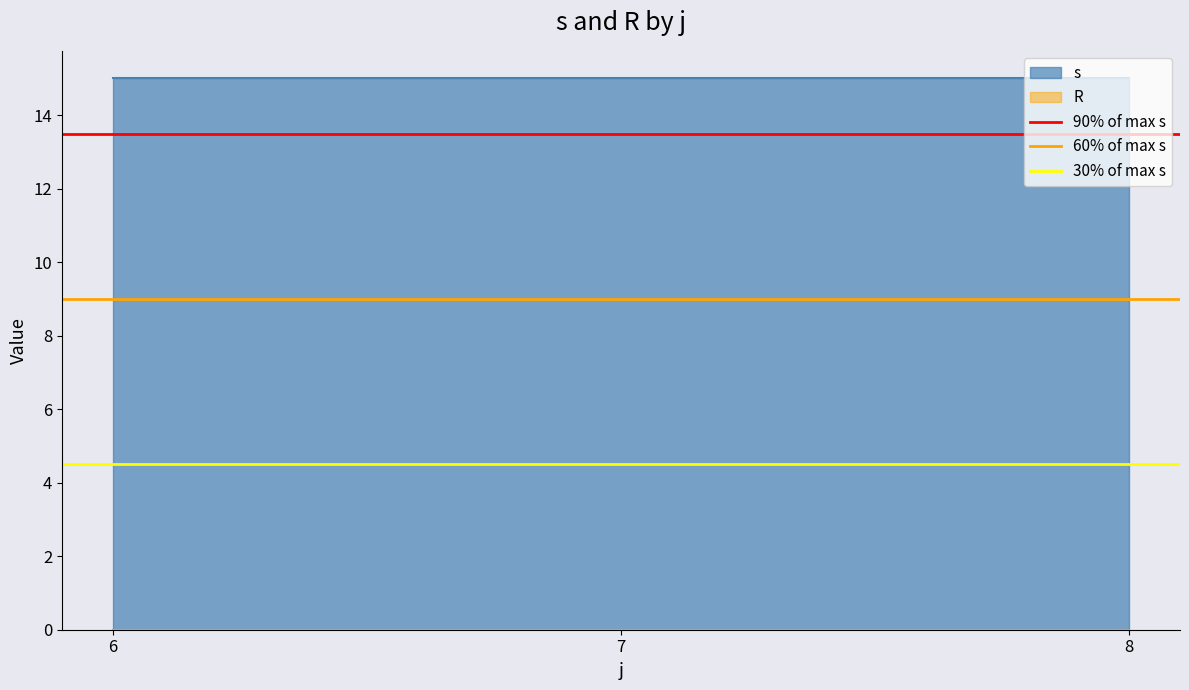

What is the average value of the s series?

15